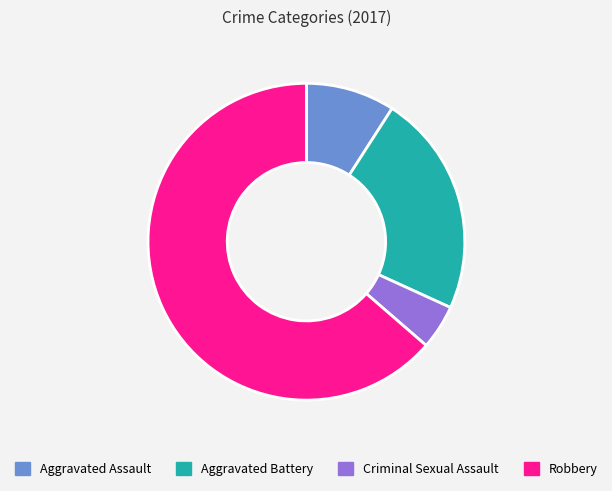

Approximately how many times larger is the value at Robbery compared to Aggravated Assault?

7.0